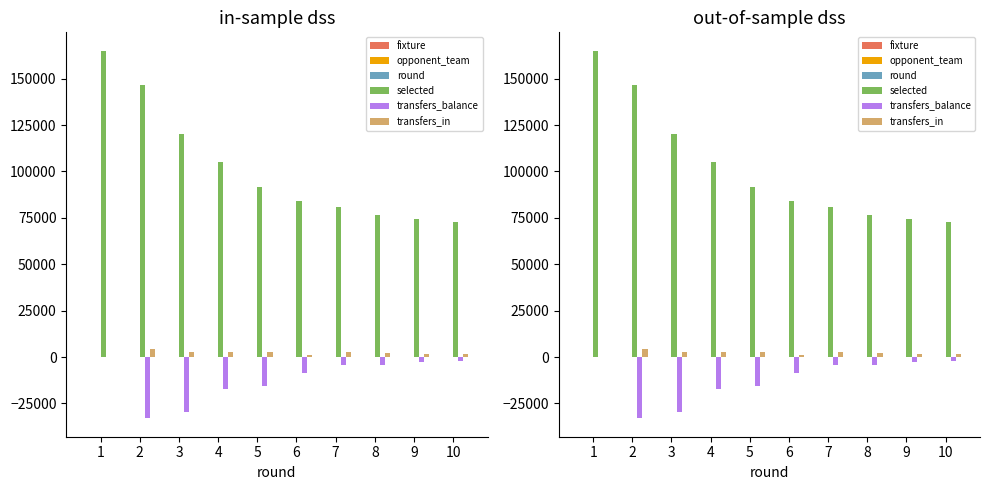

At which label is round closest to 5?

5